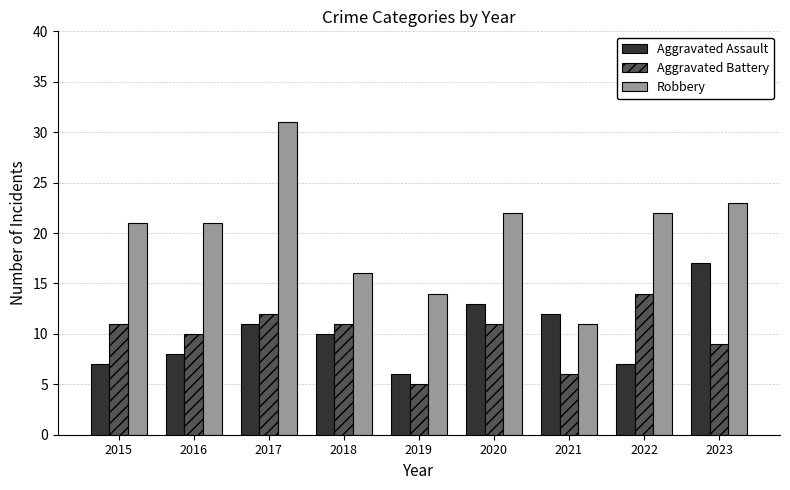

What is the sum of the Robbery values at 2023 and 2016?

44